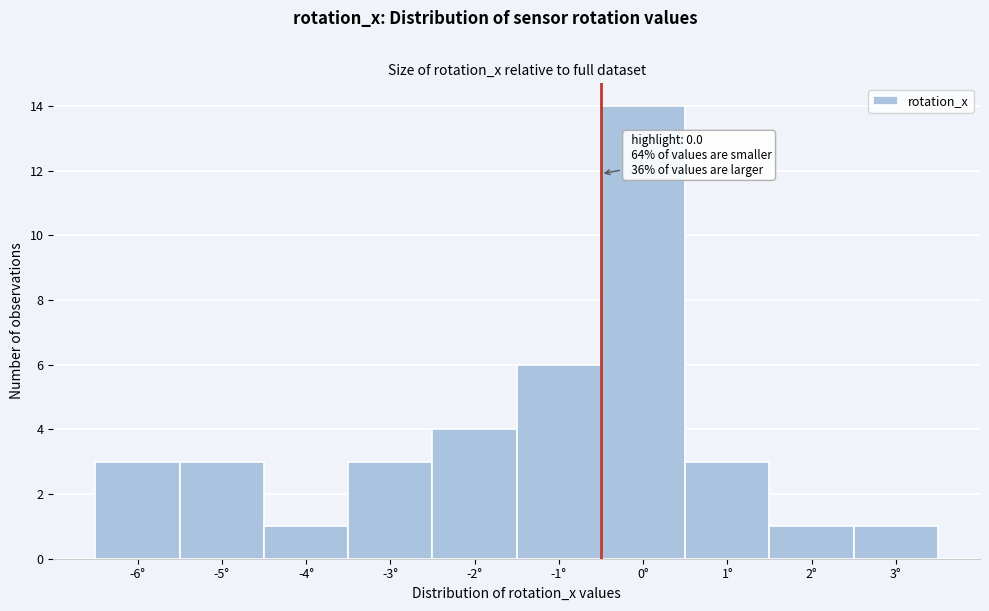

Reading left to right, extract all data points from this chart.

-6°=3	-5°=3	-4°=1	-3°=3	-2°=4	-1°=6	0°=14	1°=3	2°=1	3°=1